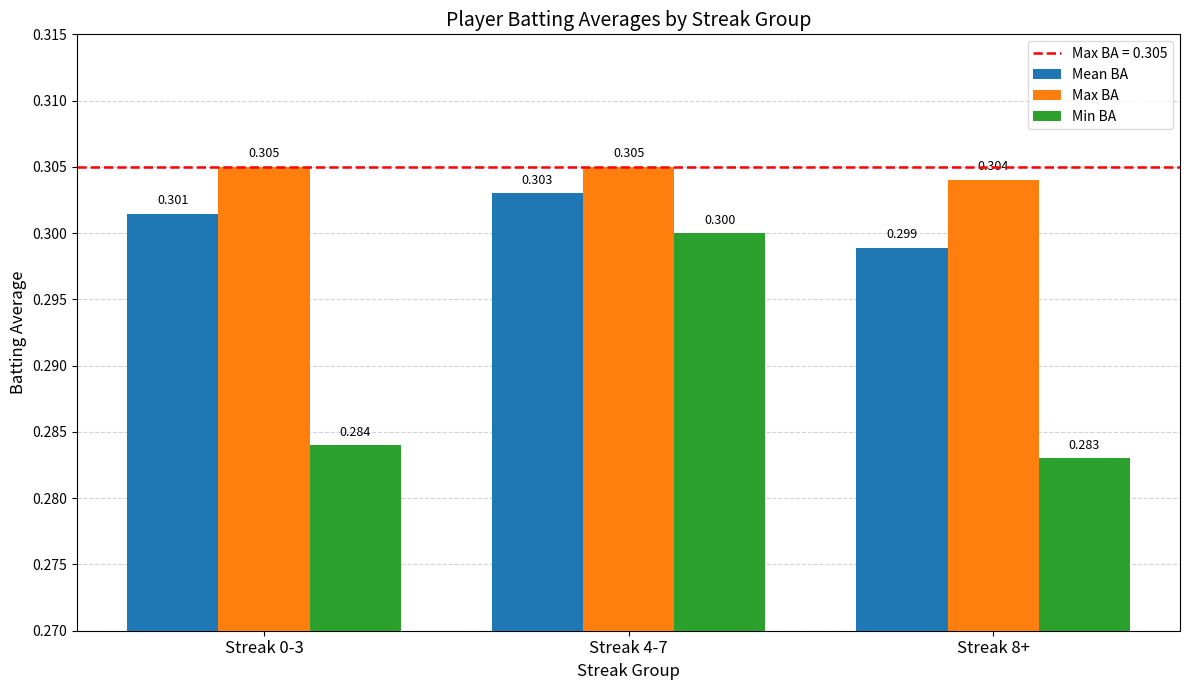

How many bars are there in total?

9